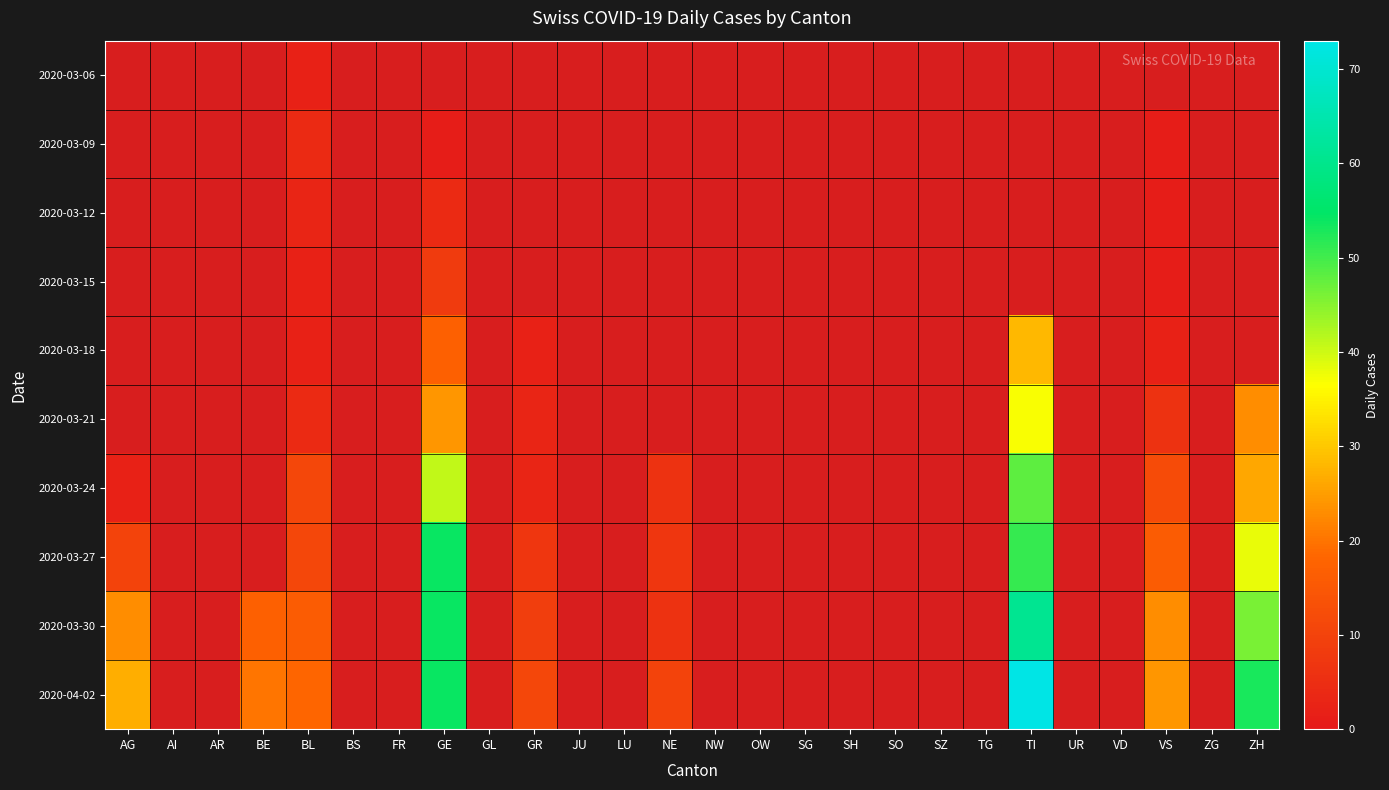

What is the sum of all 2020-03-21 values?

97